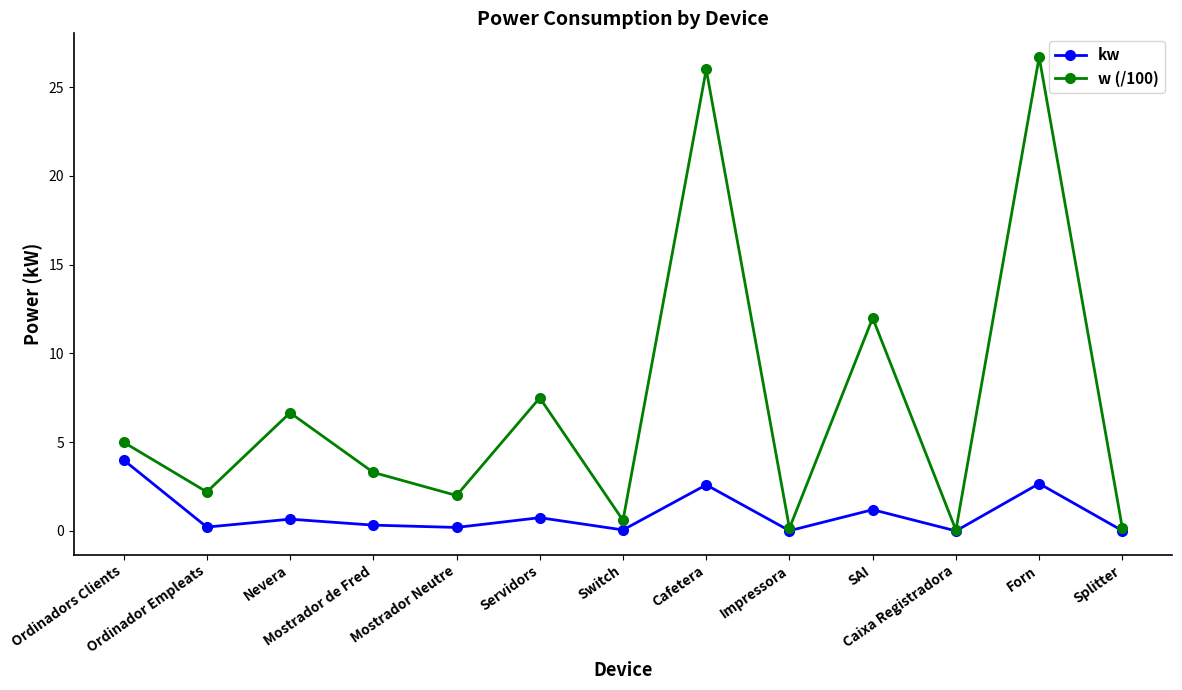

What is the total value across all series at Mostrador de Fred?

3.6